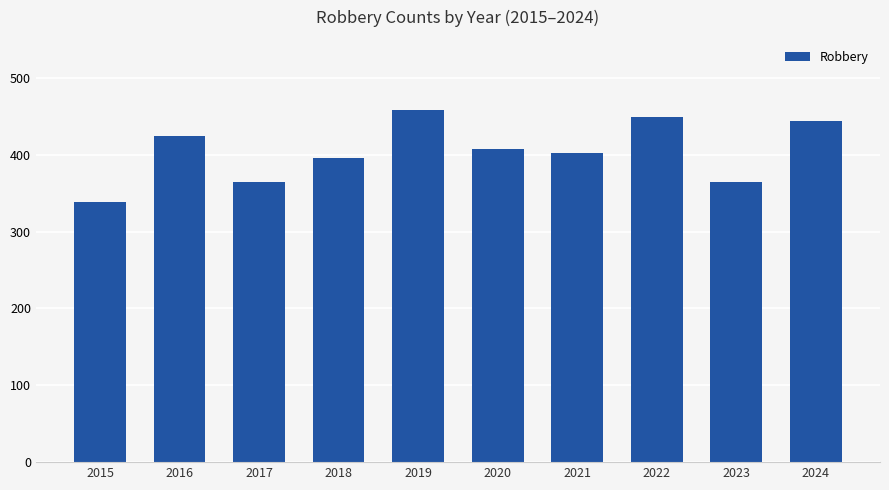

Between 2018 and 2019, which is larger?

2019